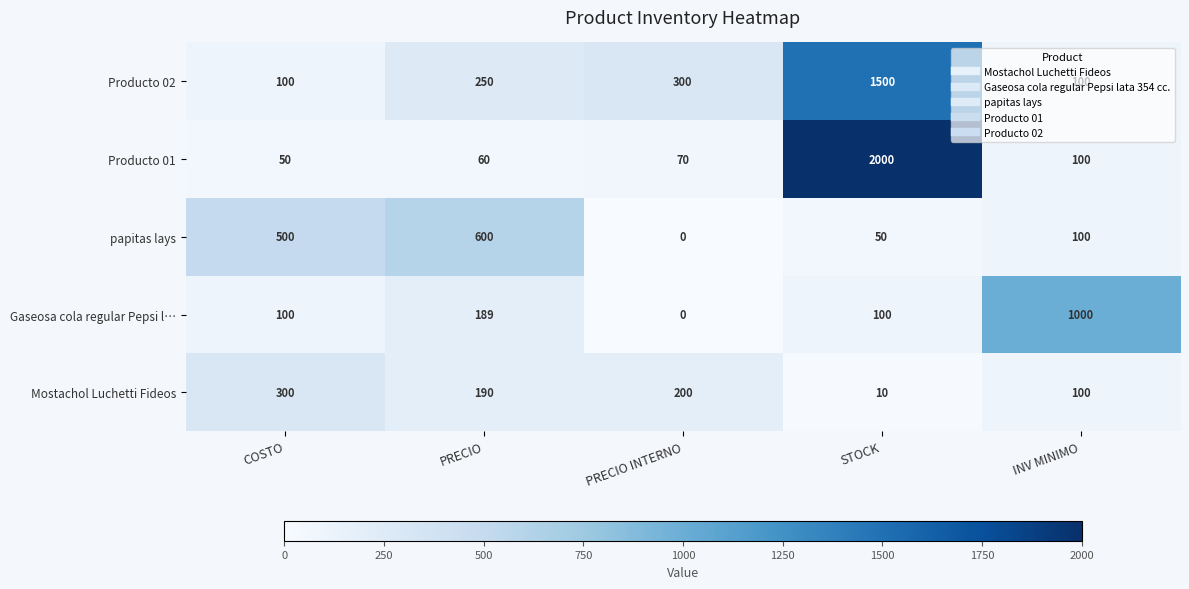

At which label does Mostachol Luchetti Fideos first exceed 190?

COSTO